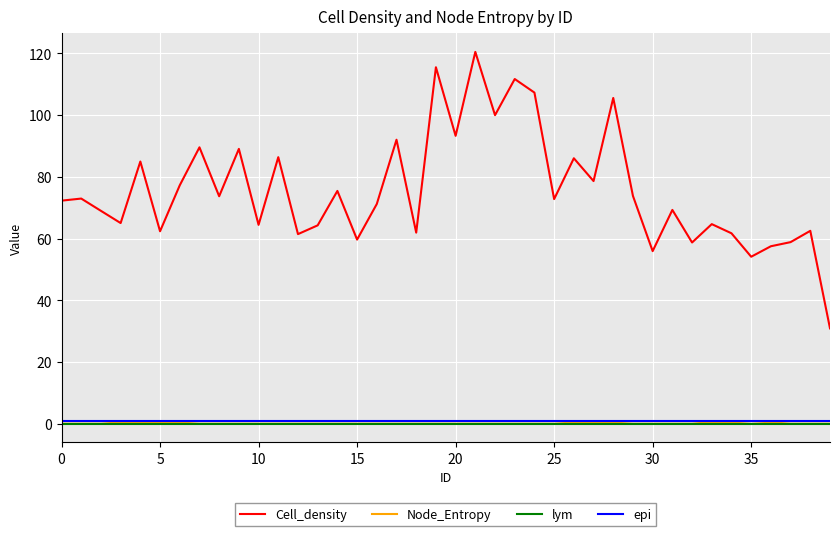

Which series has the largest range (max minus min)?

Cell_density